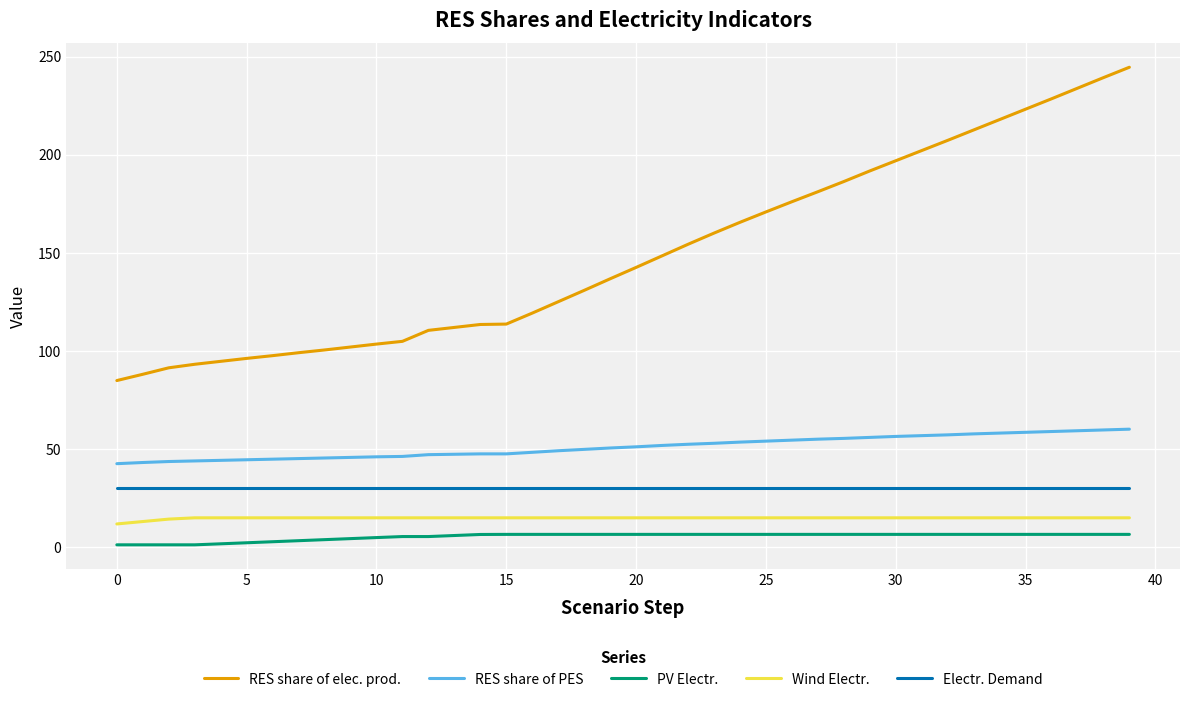

Does the chart have visible grid lines?

Yes